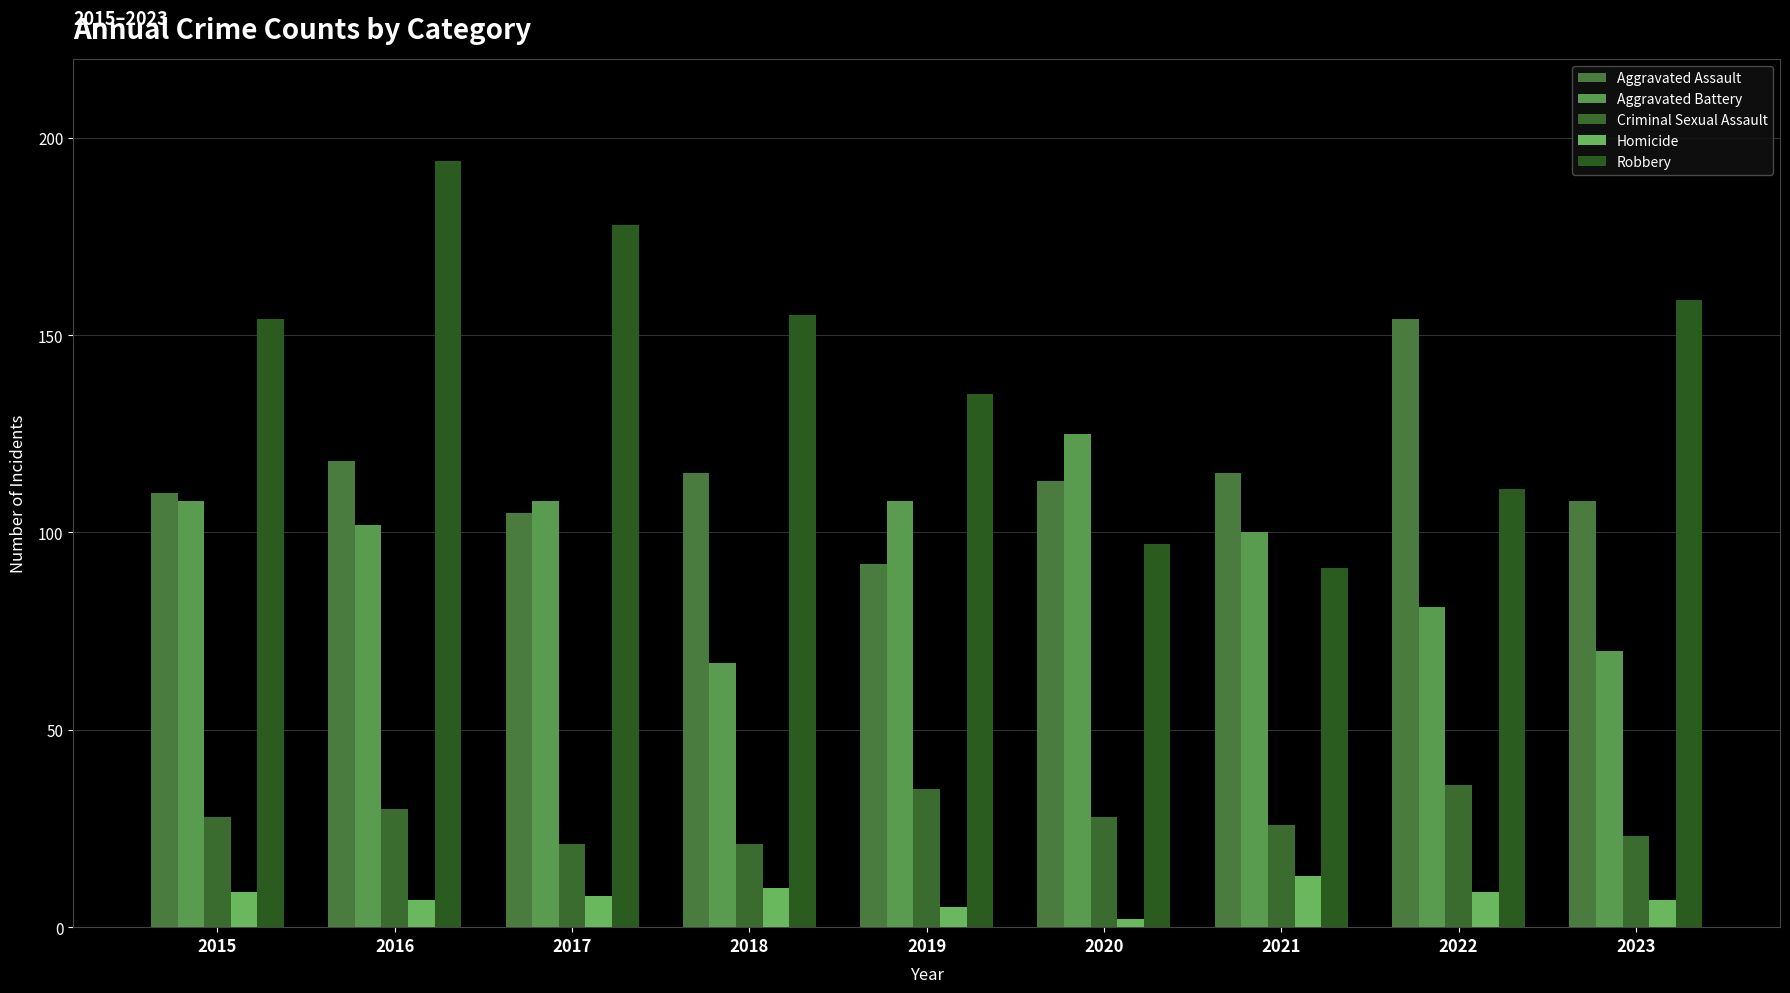

What is the value of the Robbery bar at the 4th from the left?

155